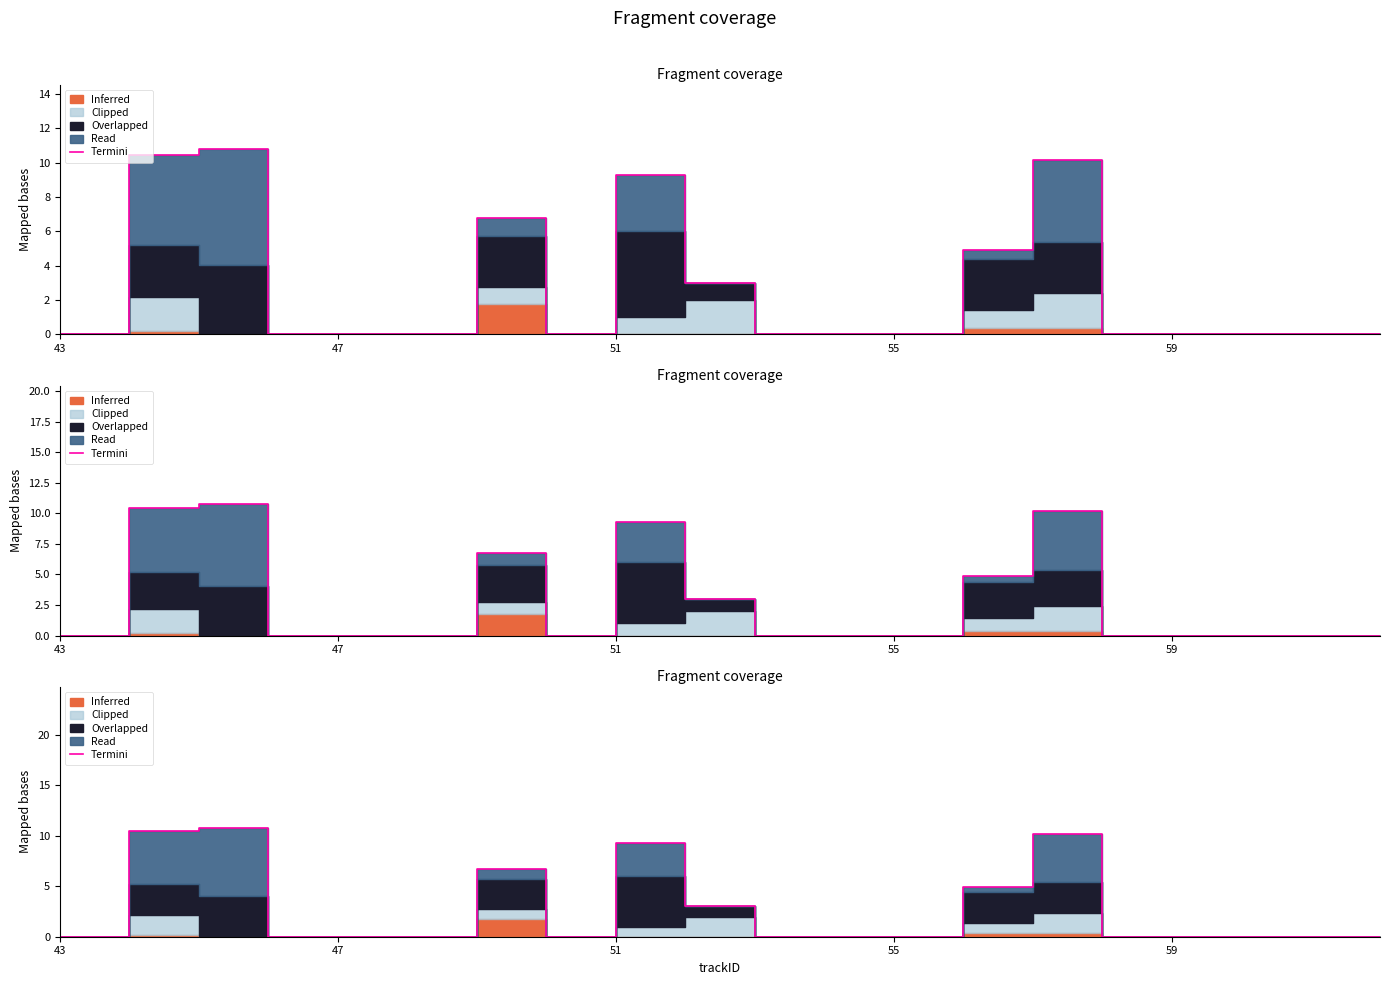

Where is the data nearest to the value 5?

13